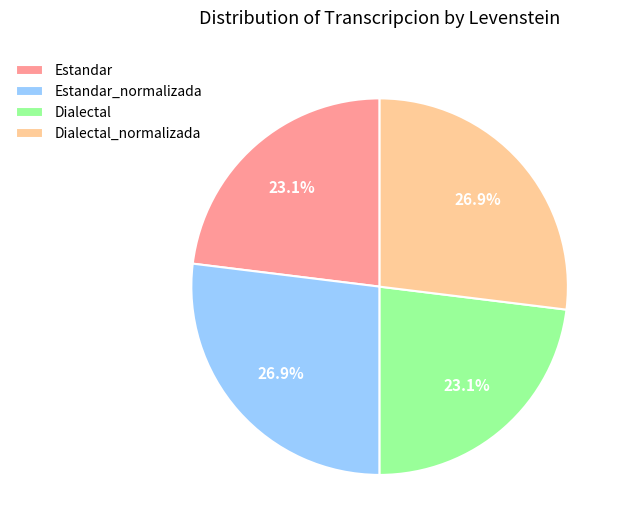

How many segments does this pie chart have?

4